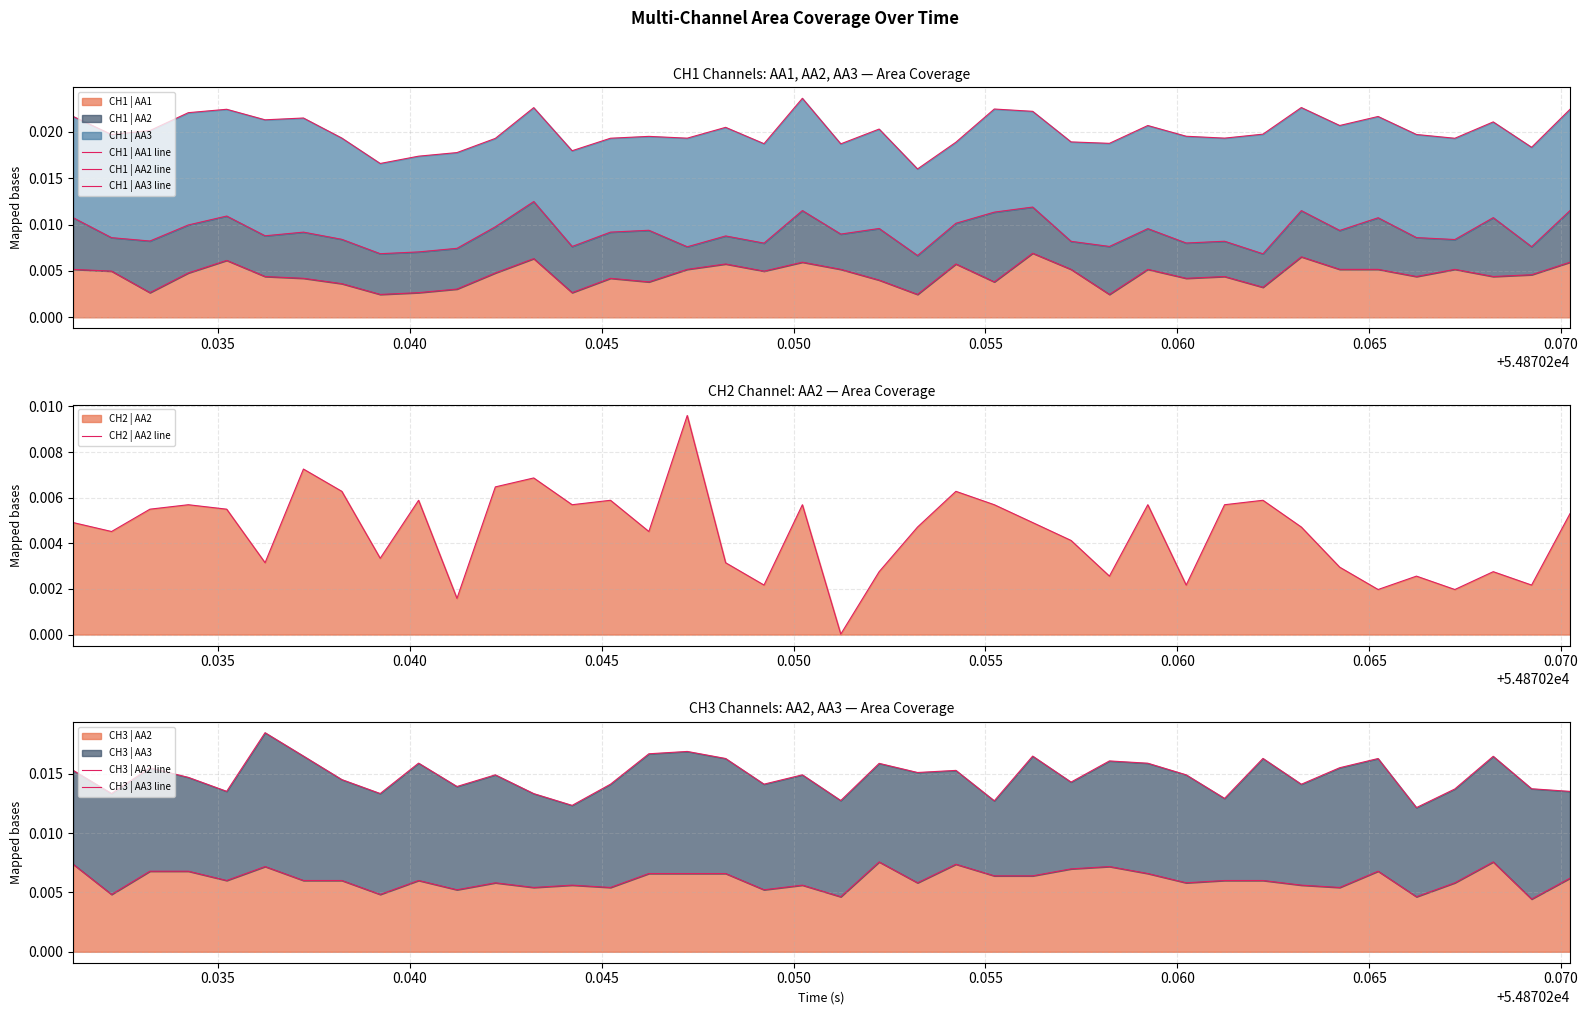

Is the value of CH3 | AA2 line at 17 greater than the value of CH1 | AA1 line at 14?

Yes